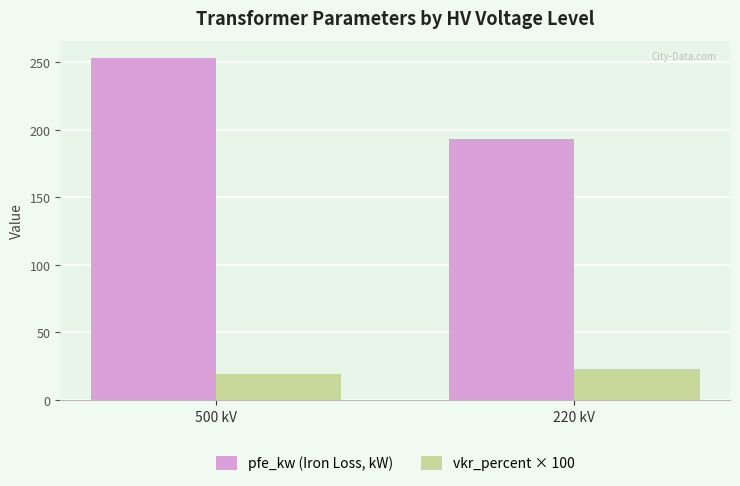

Reading left to right, extract all data points from this chart.

pfe_kw (Iron Loss, kW): 253.2	193.4
vkr_percent × 100: 18.9	22.8